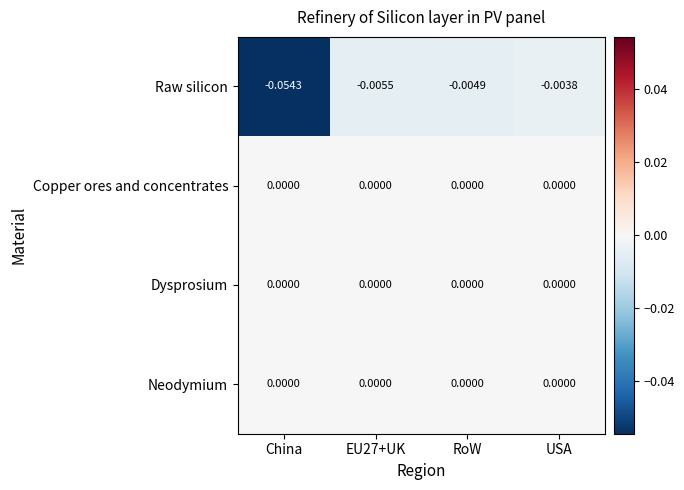

Which label corresponds to the smallest value in the chart?

China